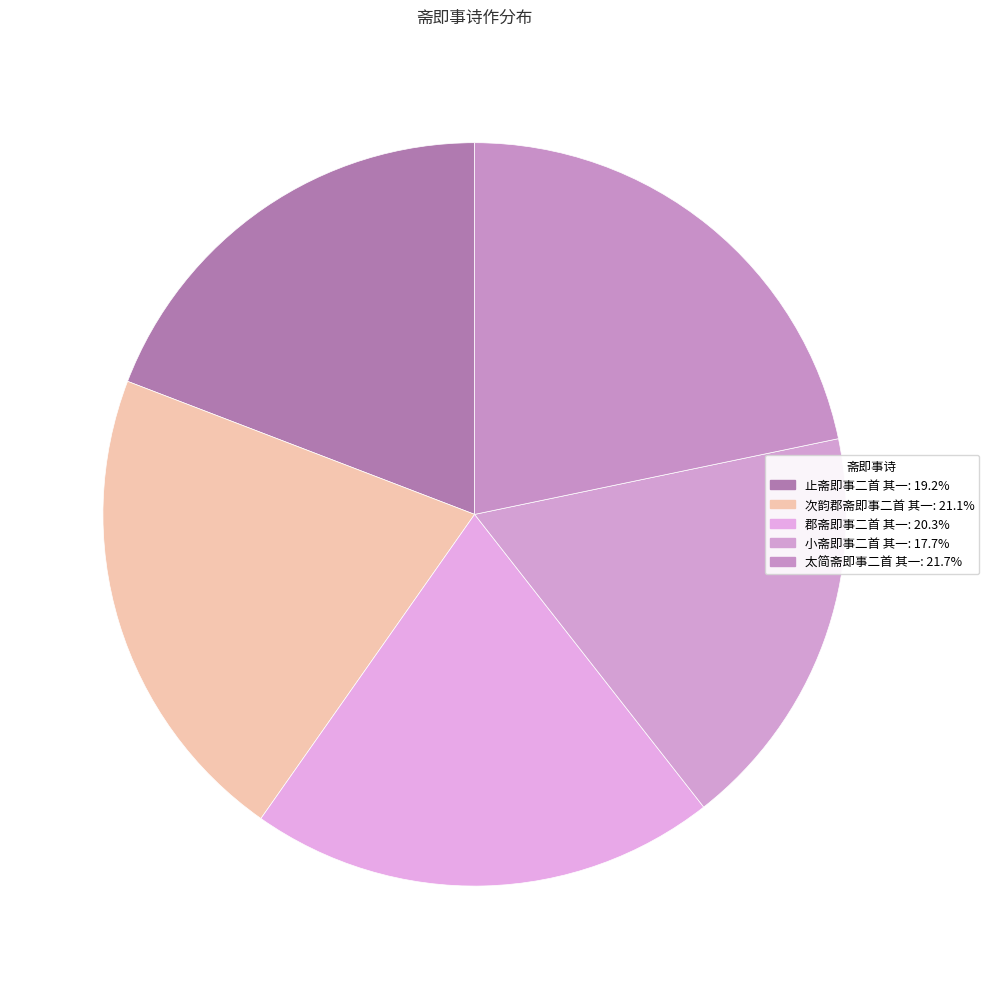

Does any single category account for the majority?

No